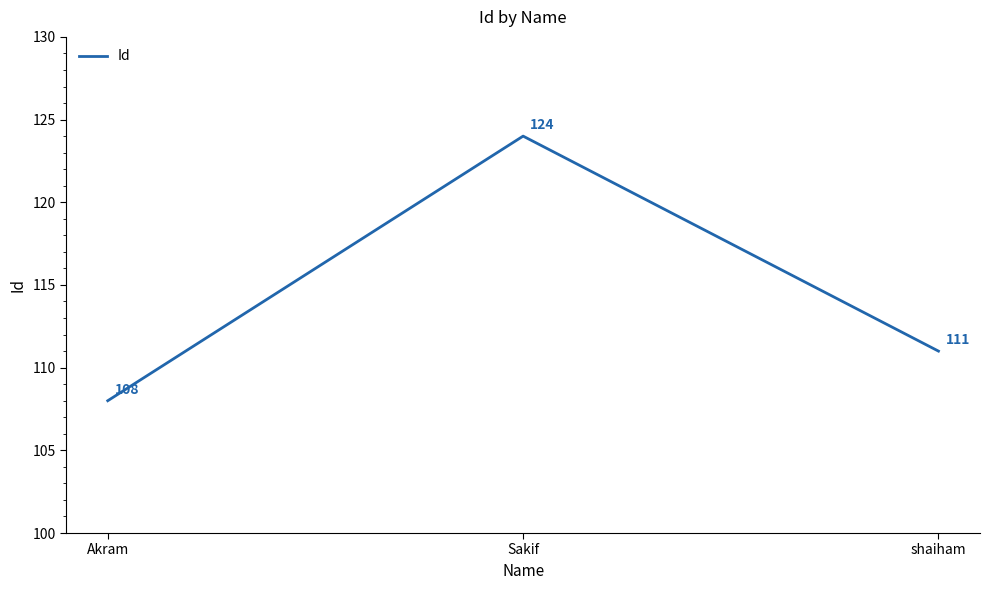

What is the greatest value displayed?

124